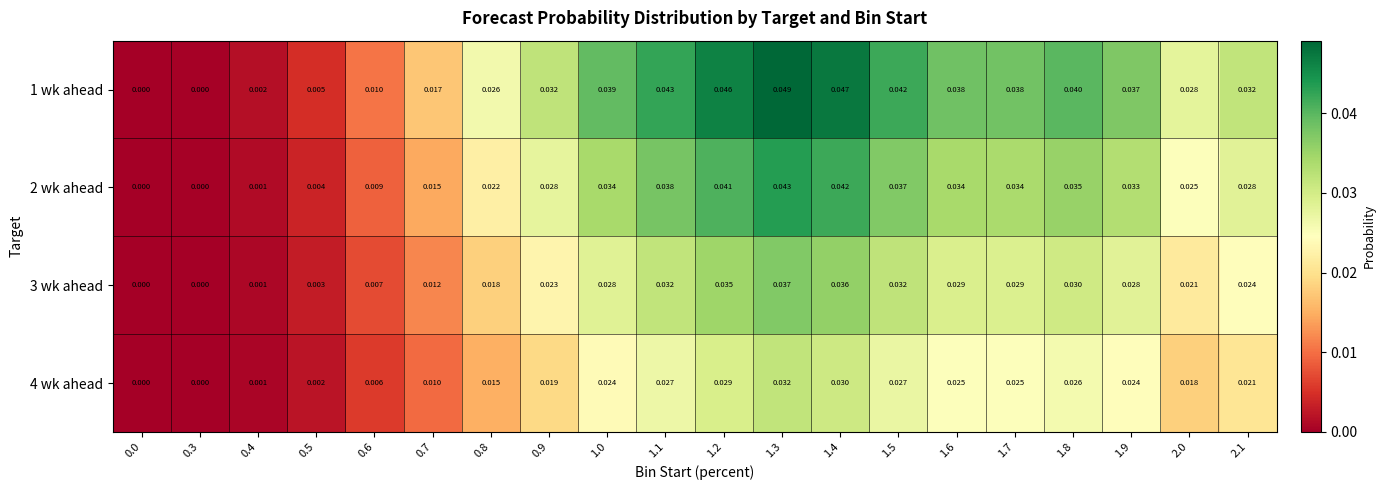

Between 0.0 and 1.9, which series saw the biggest shift?

1 wk ahead